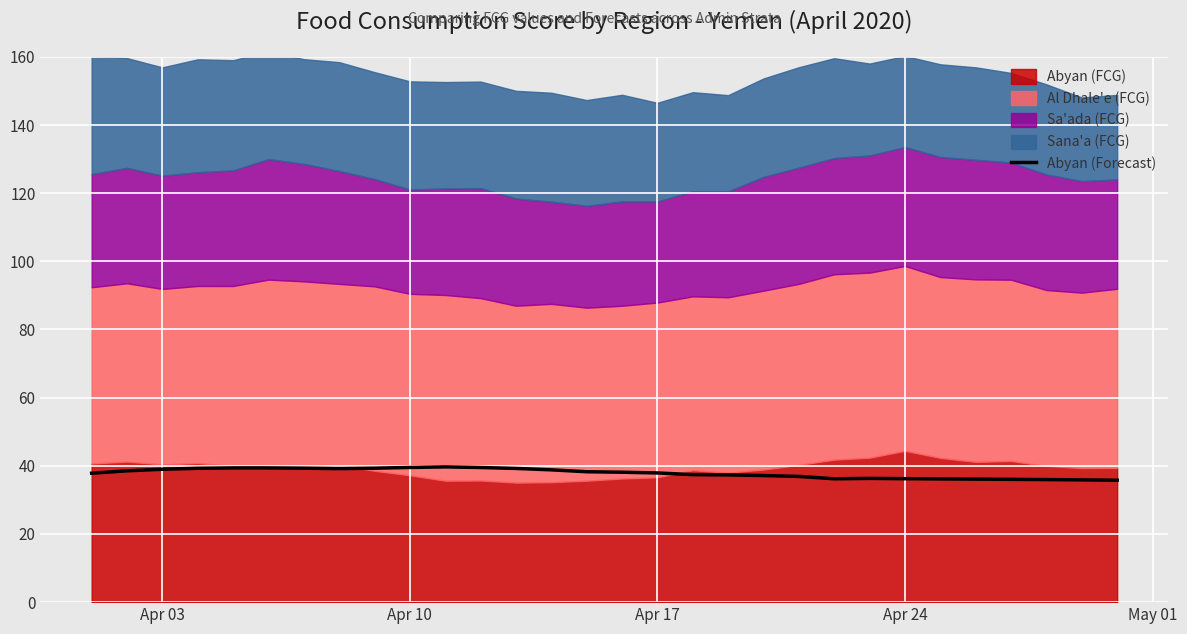

What is the lowest value of the Abyan (Forecast) series?

35.8